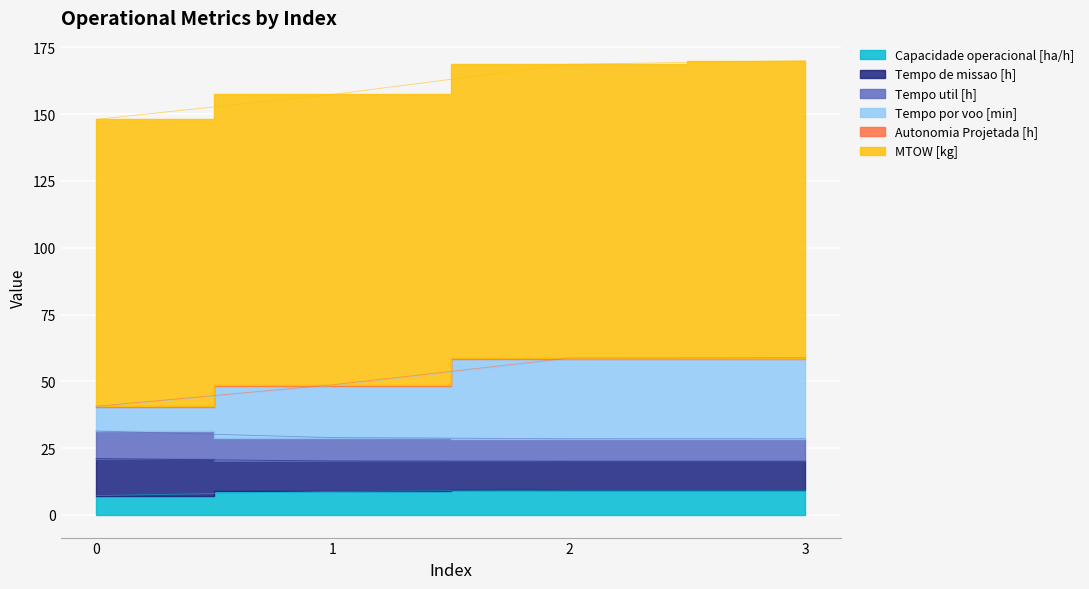

What value does the Capacidade operacional [ha/h] series have at 0?

7.2